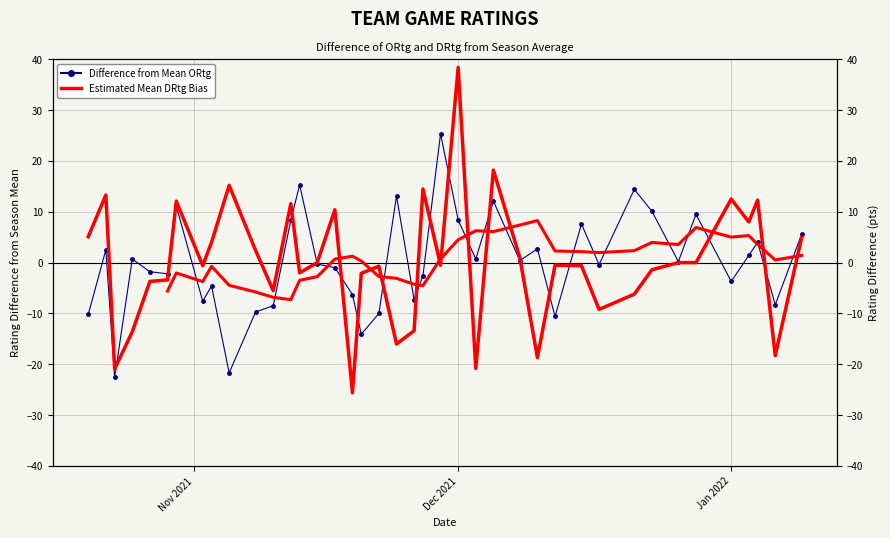

How many series are shown in this chart?

2